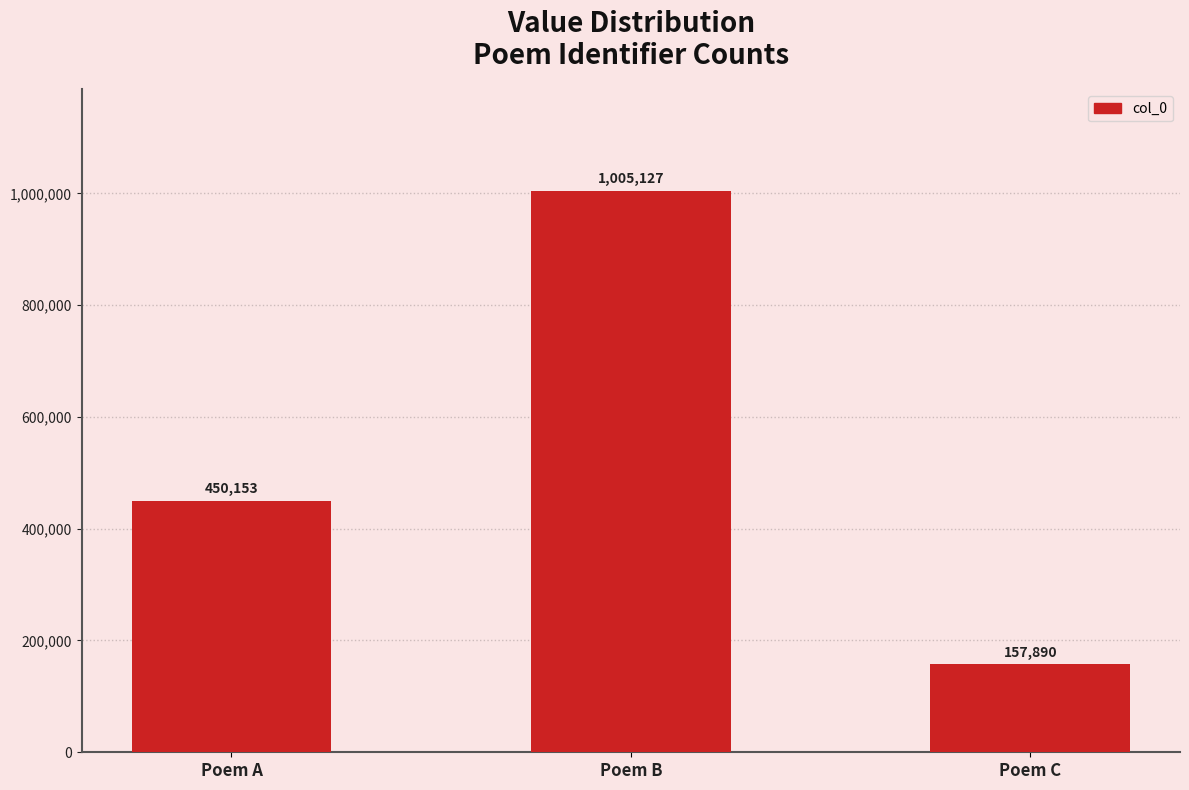

What is the sum of the values at Poem C and Poem B?

1163017